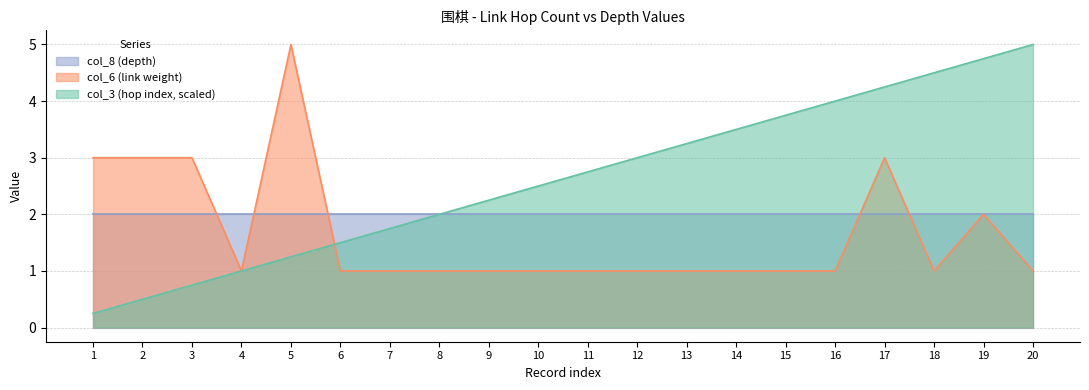

Which series changed the most between 7 and 9?

col_3 (hop index, scaled)